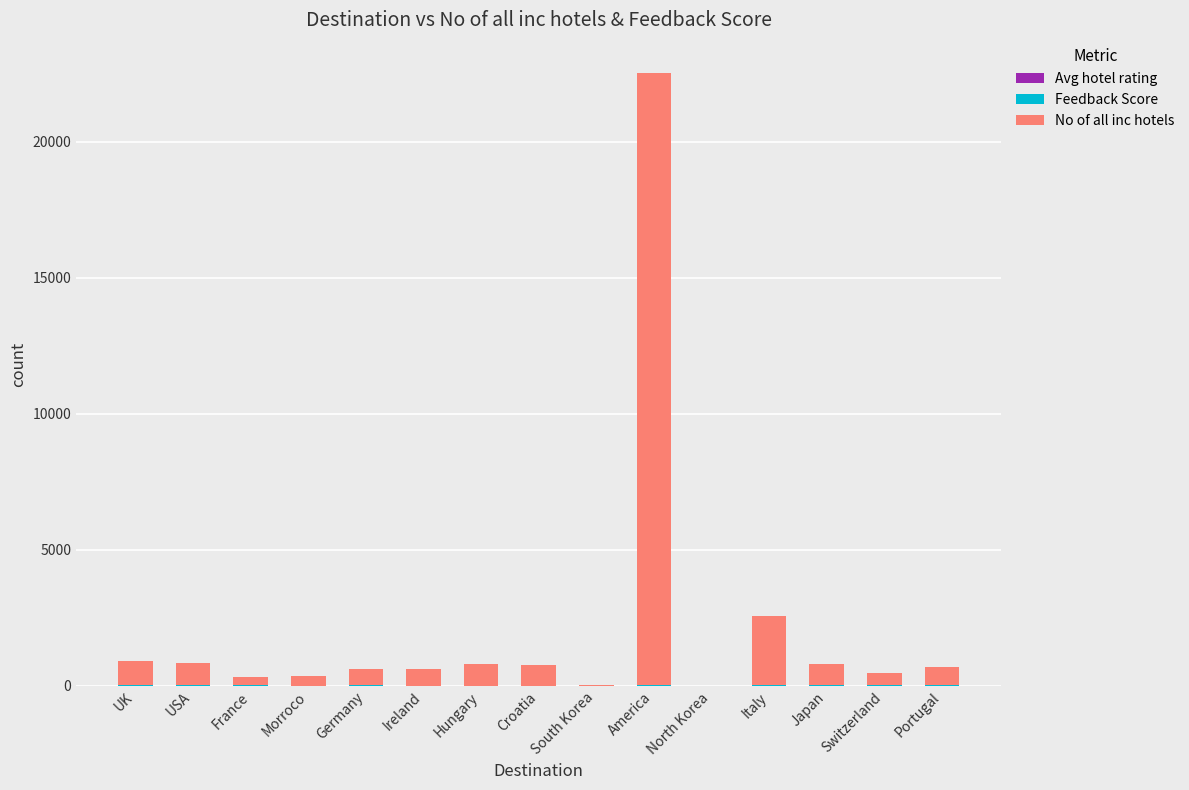

At which category is the sum across all series the highest?

America